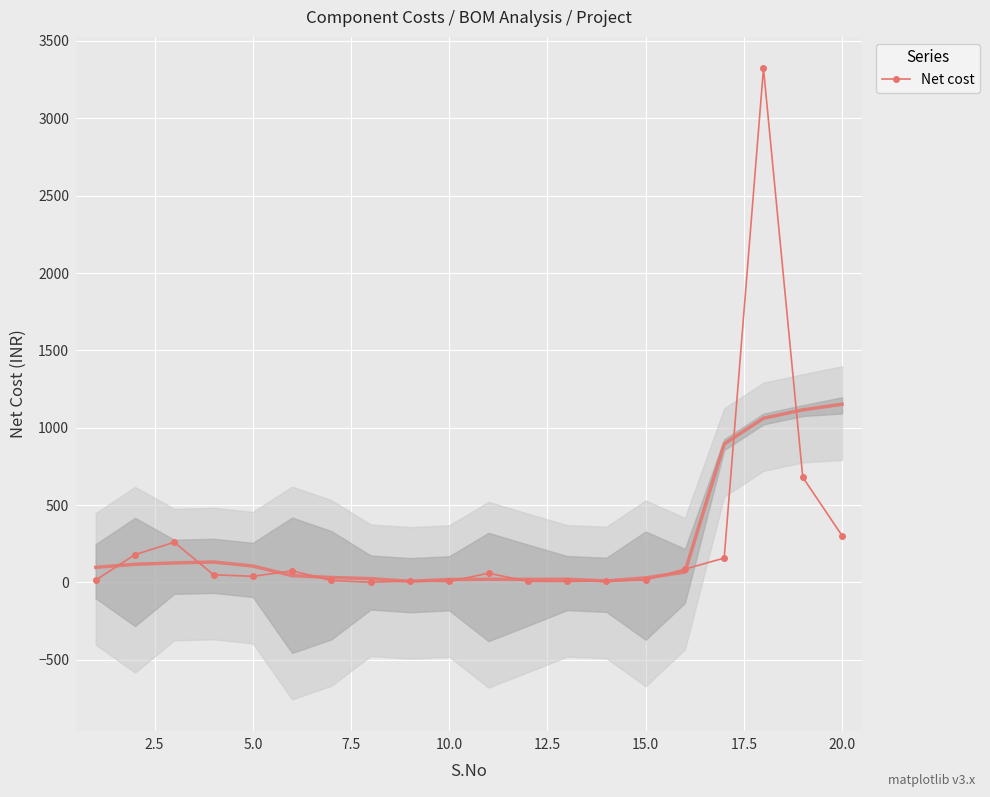

How many lines are shown in the chart?

1